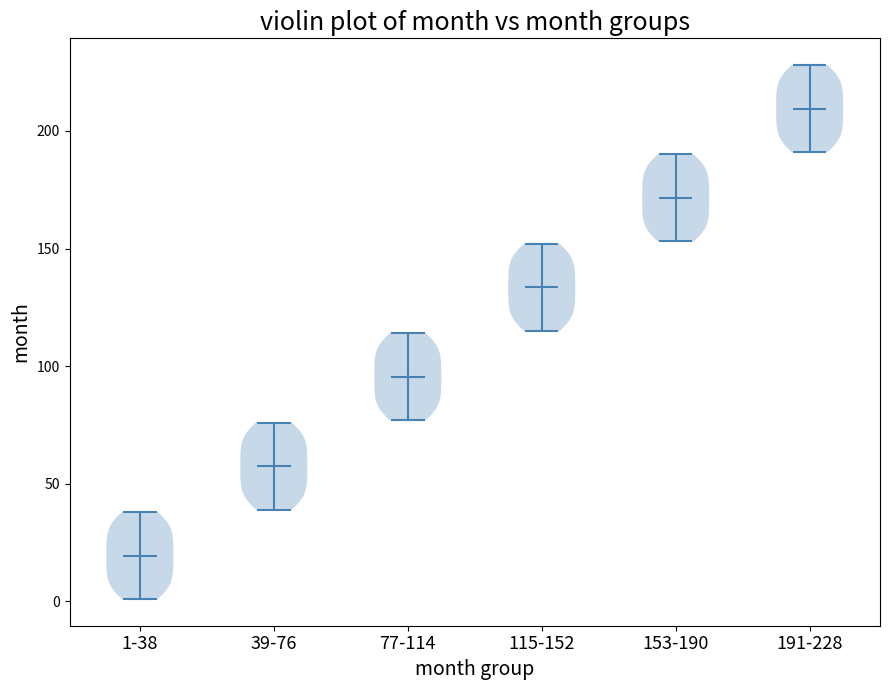

Reading left to right, read every violin against the y-axis: where its median line is, and the lowest and highest points it reaches. The values are not printed on the chart, so give them approximately, as read against the axis.

1-38: median line 20, lowest point 0, highest point 40
39-76: median line 60, lowest point 40, highest point 75
77-114: median line 95, lowest point 75, highest point 115
115-152: median line 135, lowest point 115, highest point 150
153-190: median line 170, lowest point 155, highest point 190
191-228: median line 210, lowest point 190, highest point 230